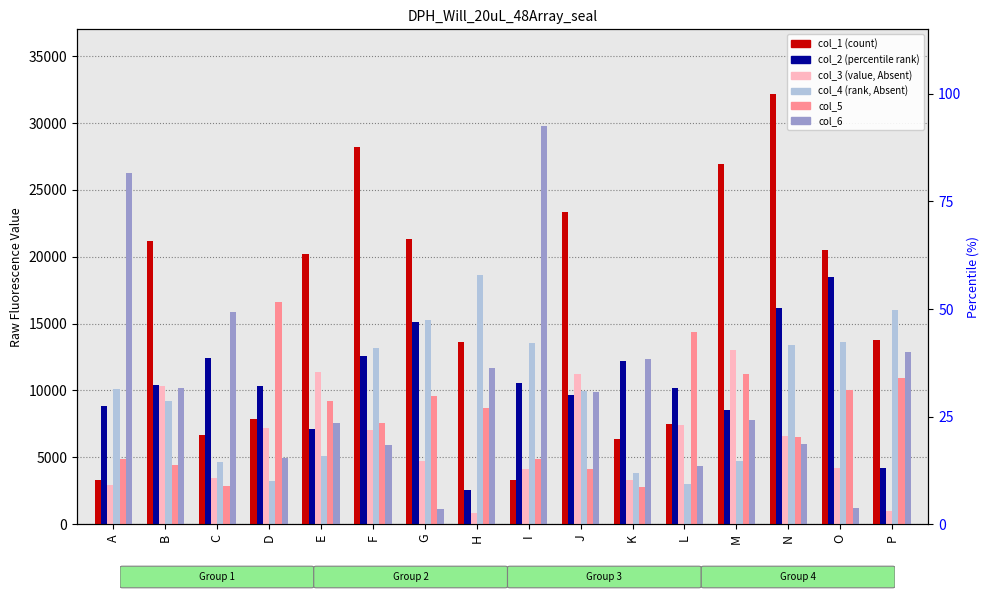

Which series has the largest total across all categories?

col_1